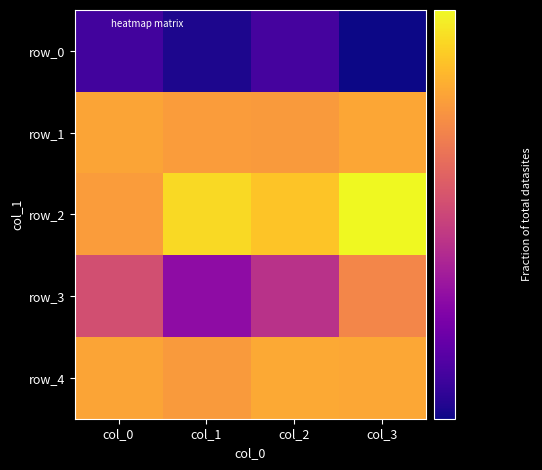

Count the number of data series in this chart.

5